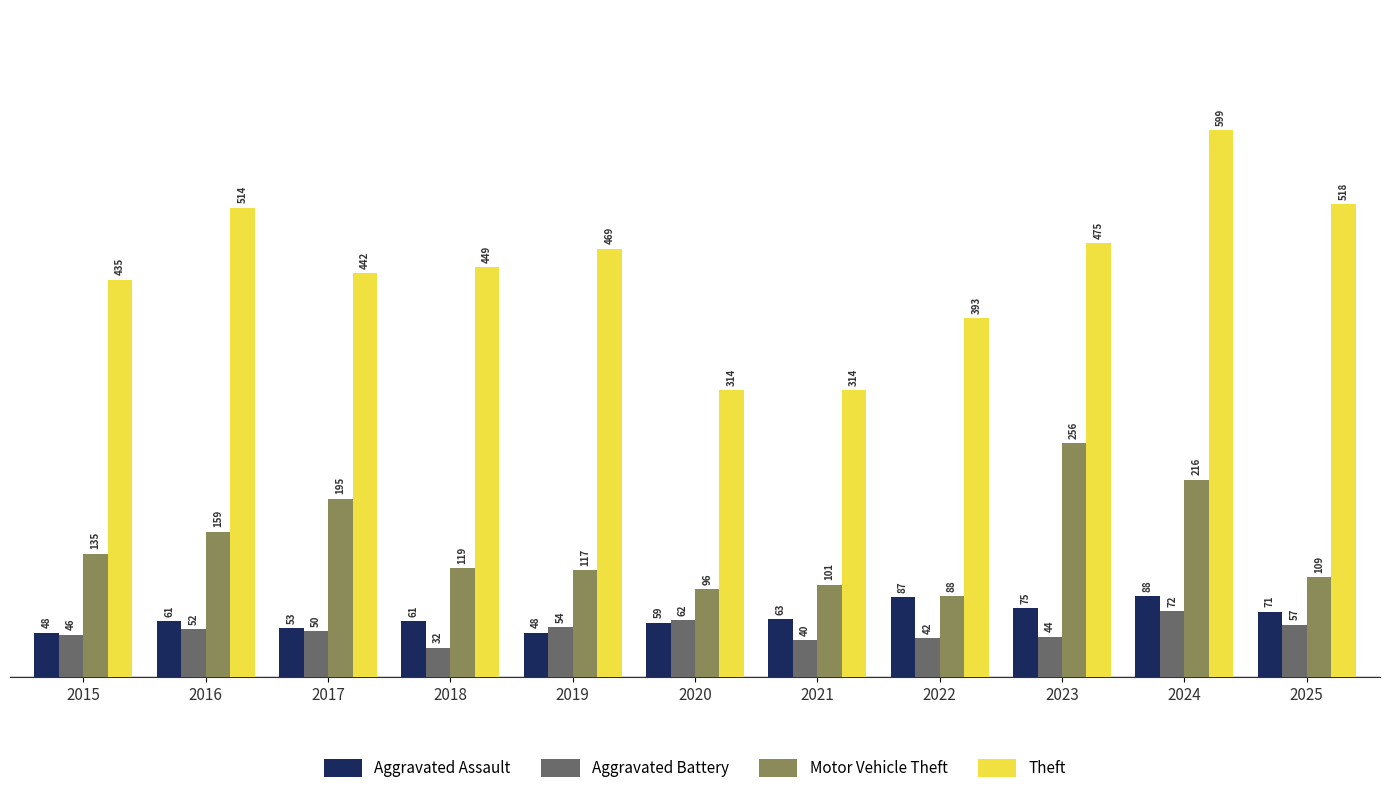

What is the minimum value shown in the chart?

32